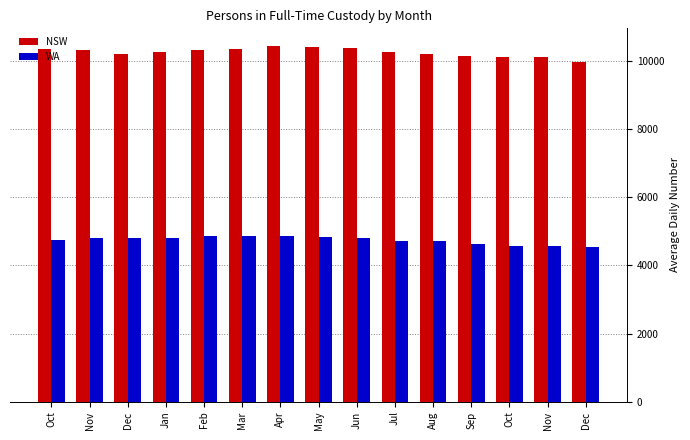

Reading left to right, list all the values displayed in this chart.

NSW: Oct=10366	Nov=10340	Dec=10207	Jan=10255	Feb=10325	Mar=10357	Apr=10442	May=10428	Jun=10382	Jul=10278	Aug=10197	Sep=10163	Oct=10125	Nov=10130	Dec=9988
WA: Oct=4738	Nov=4807	Dec=4799	Jan=4820	Feb=4866	Mar=4879	Apr=4864	May=4834	Jun=4798	Jul=4724	Aug=4708	Sep=4639	Oct=4560	Nov=4584	Dec=4543